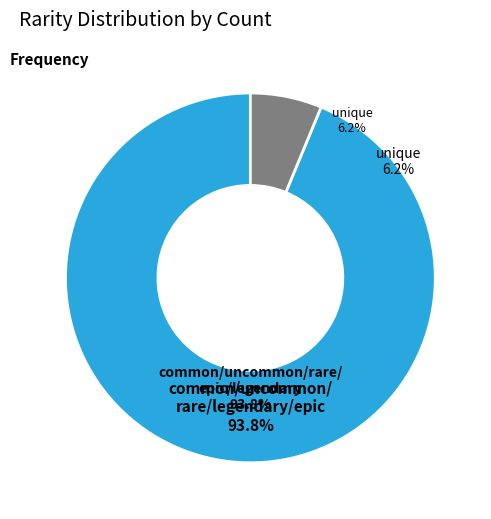

Between uncommon and common, which is larger?

uncommon